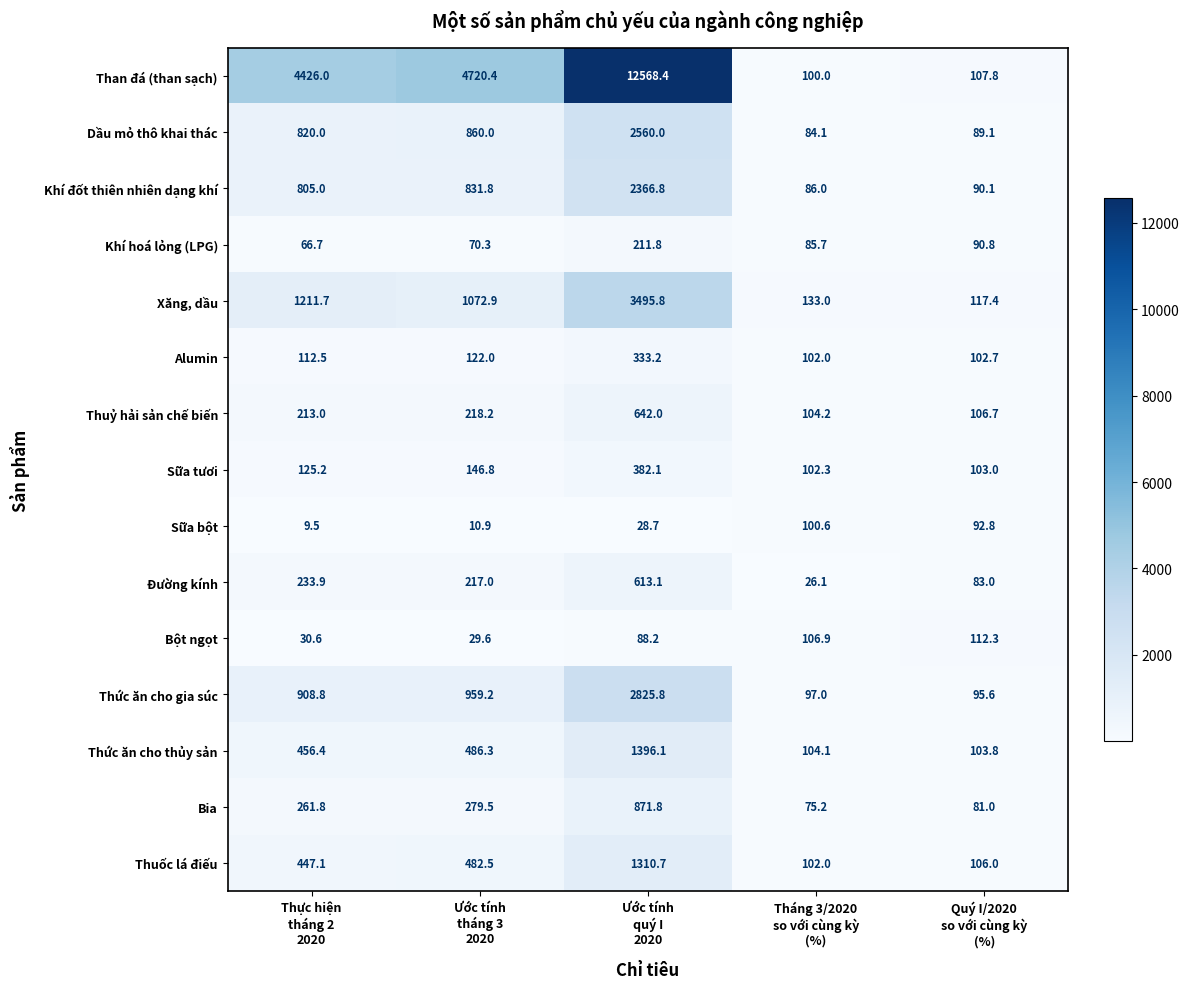

What is the sum of all Than đá (than sạch) values?

21922.6